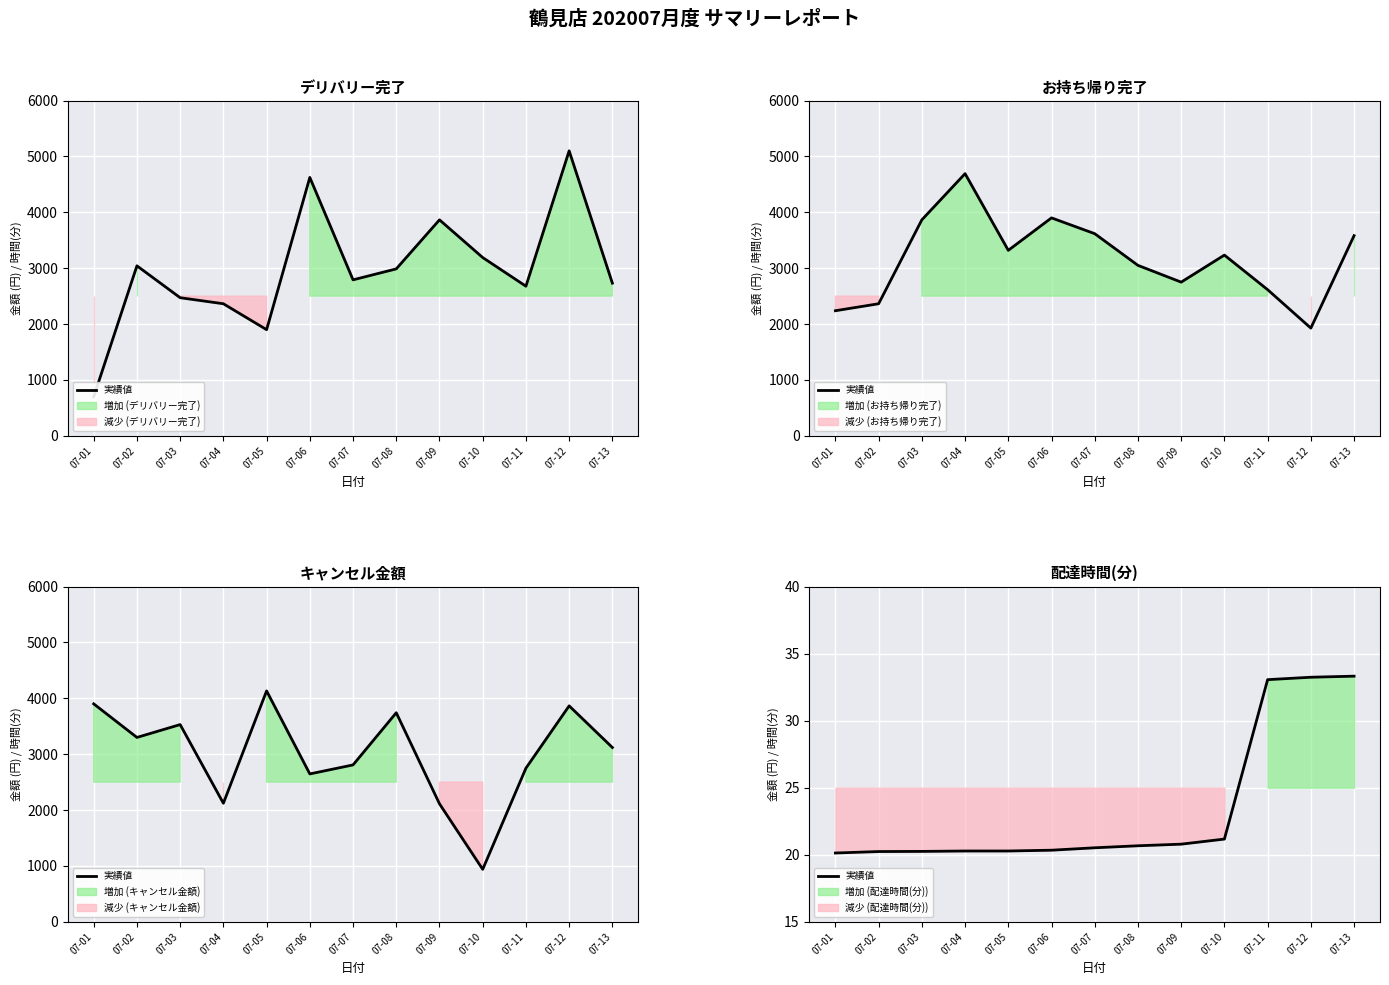

How many data points does each series have?

13